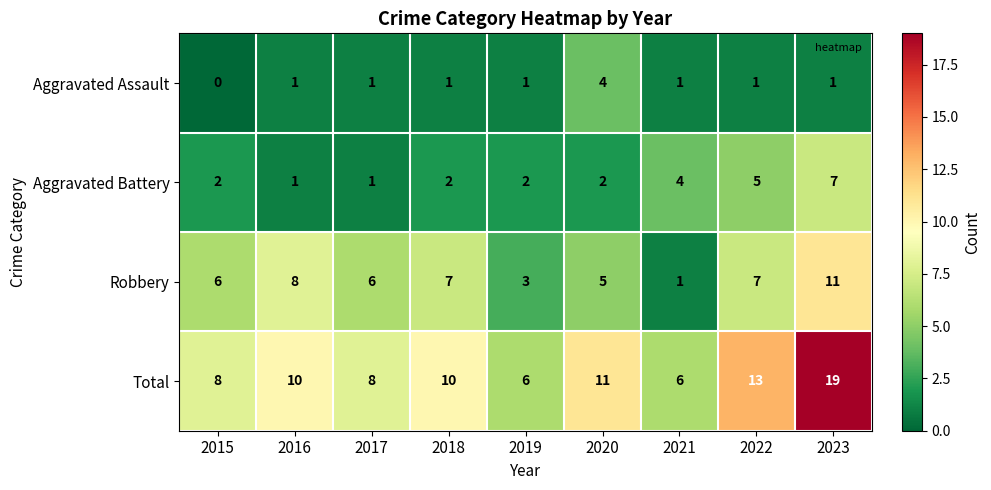

Read the Robbery value at 2015, to the nearest 10.

10